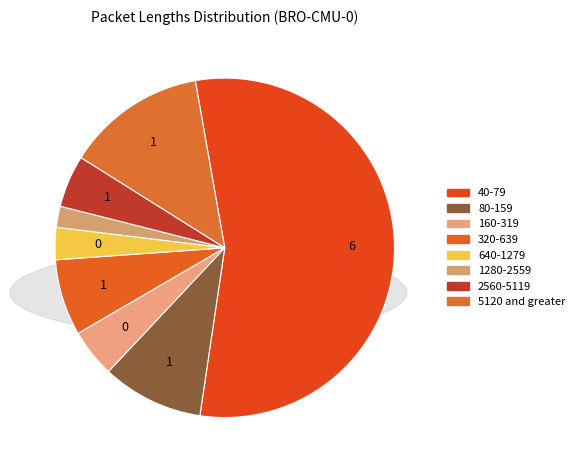

How many segments does this pie chart have?

8